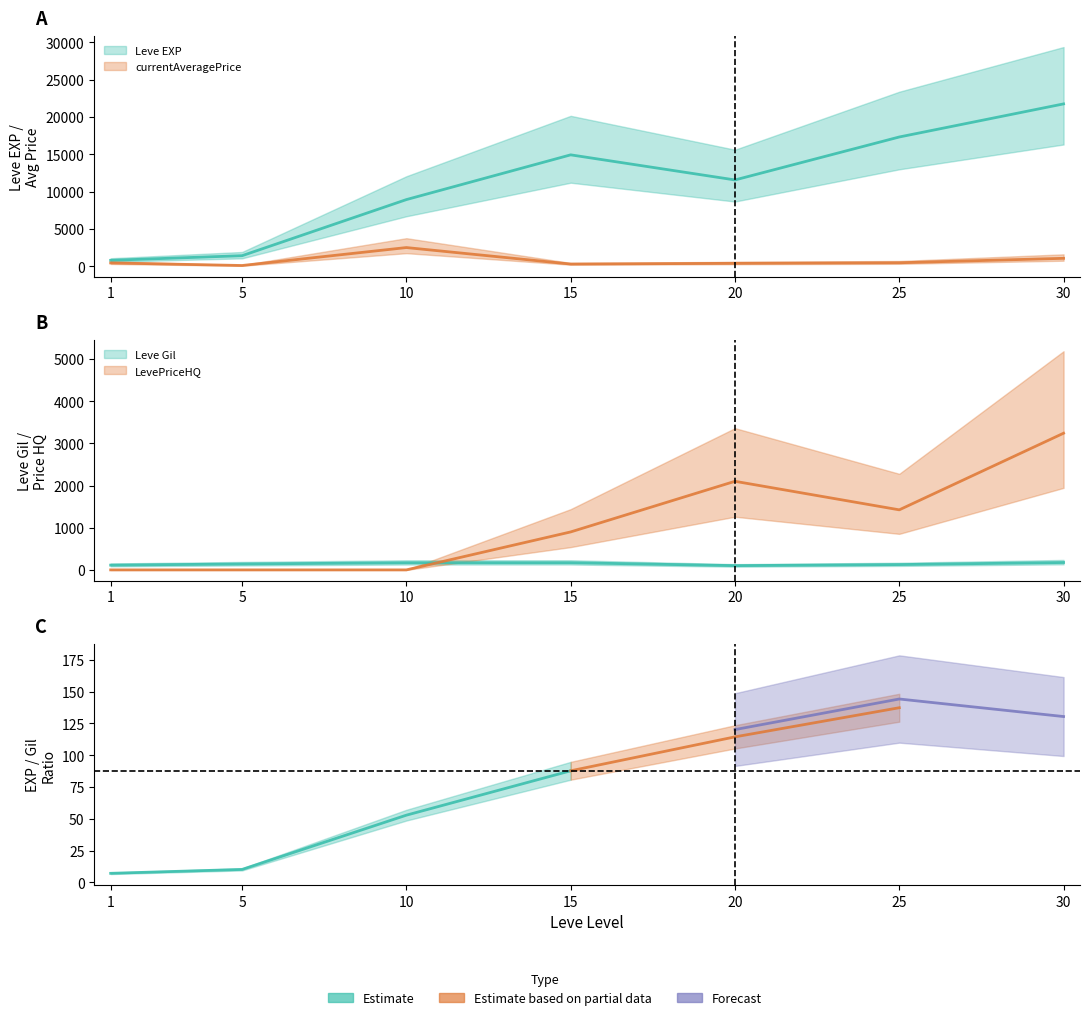

How many interior local peaks does the Leve EXP series have?

1